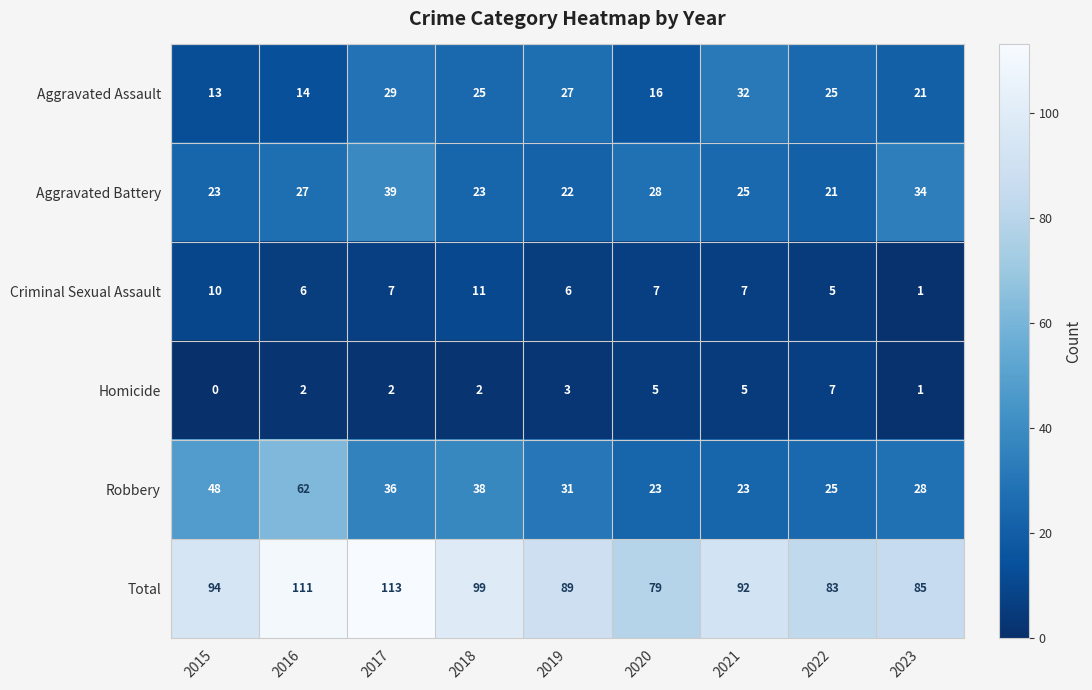

Which category has the lowest value across all series?

2015